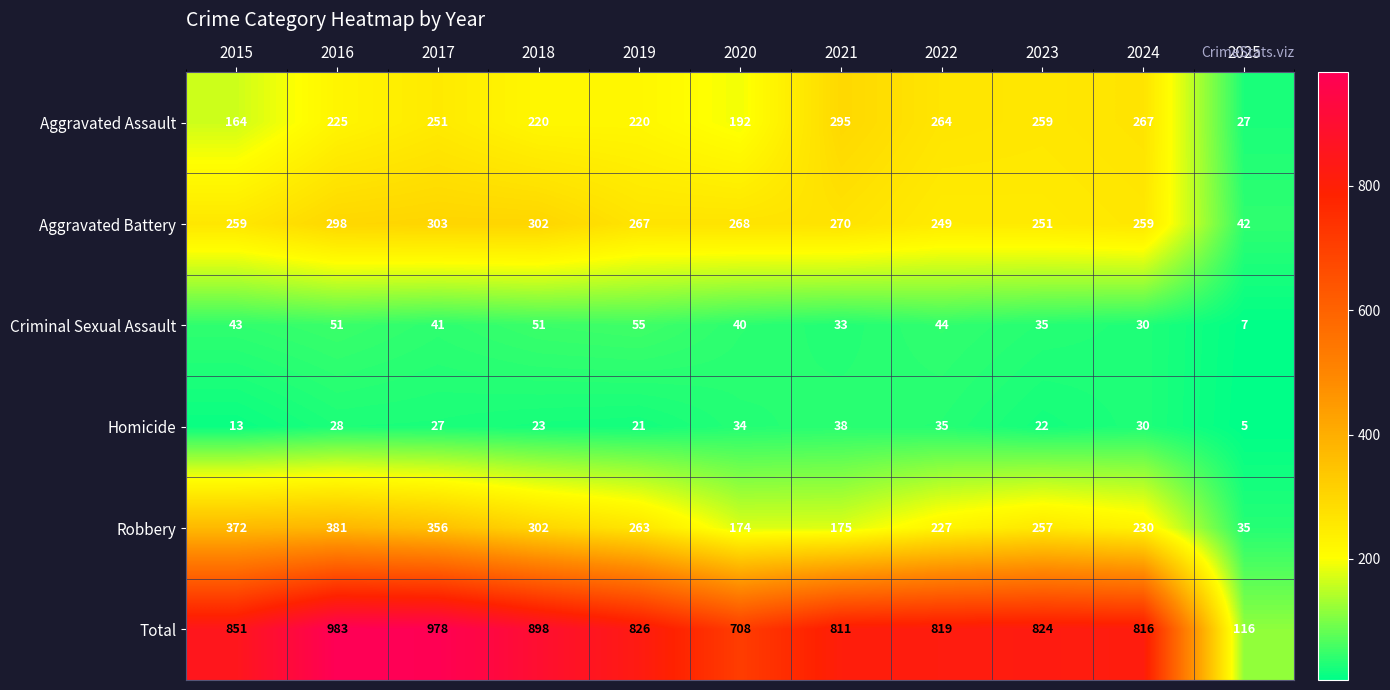

Which series has the widest spread of values?

Total